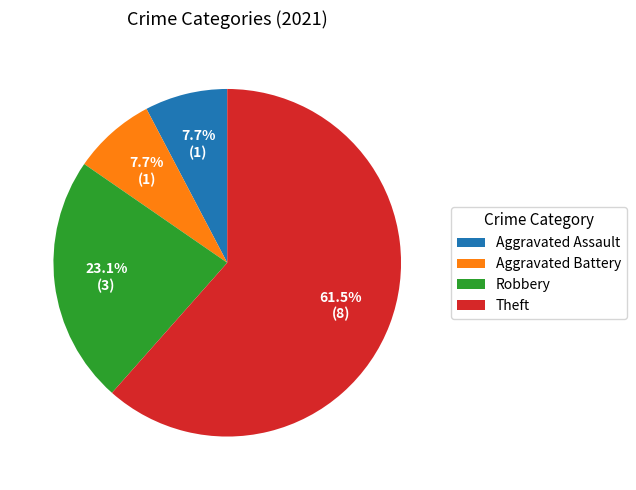

Is it true that Aggravated Assault is 8% of the pie?

True